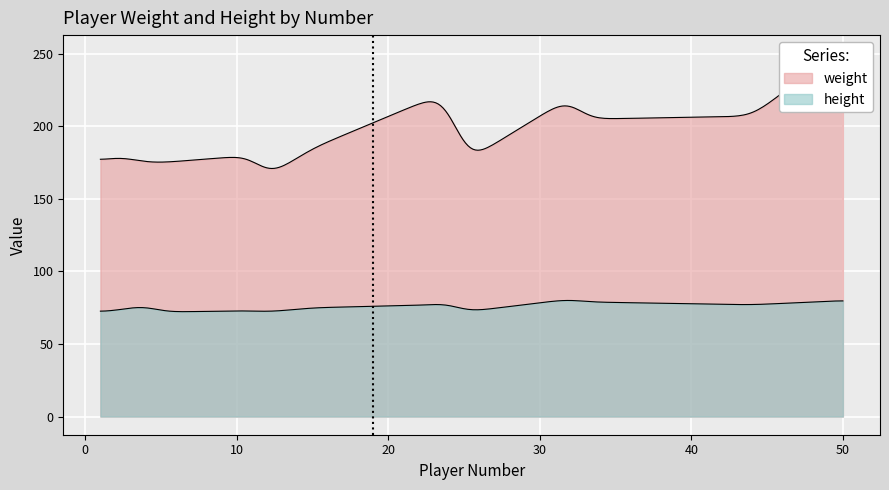

Read the height value at 11.

73